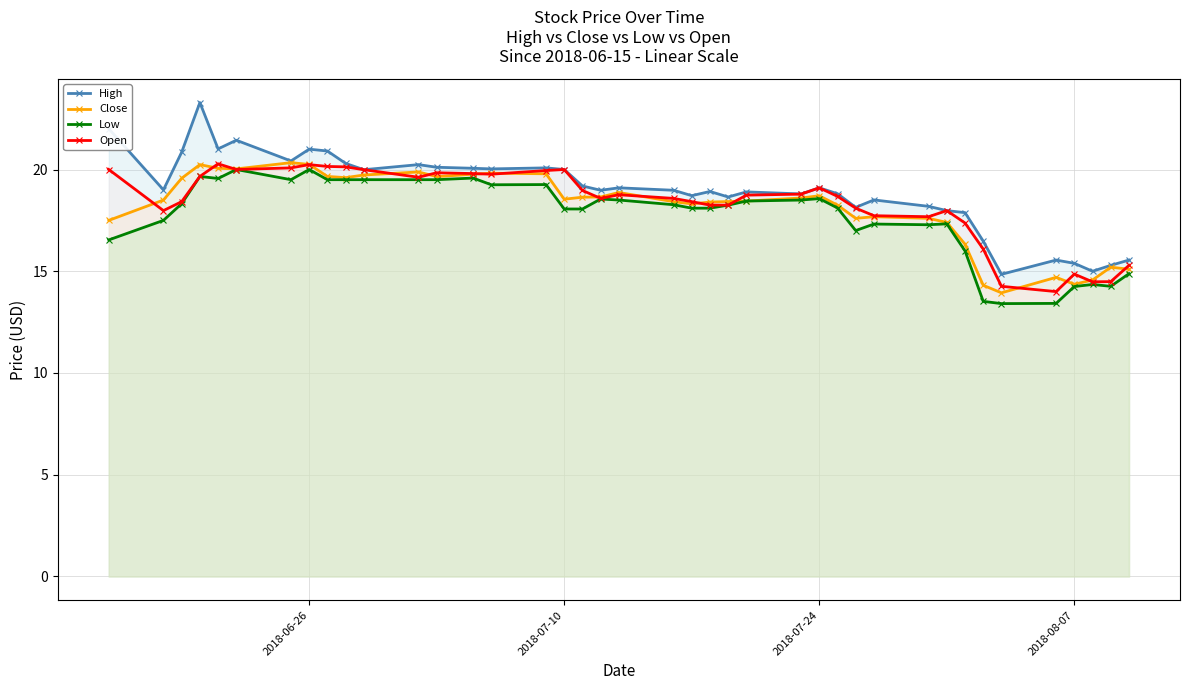

At how many categories does at least one series exceed 21?

4